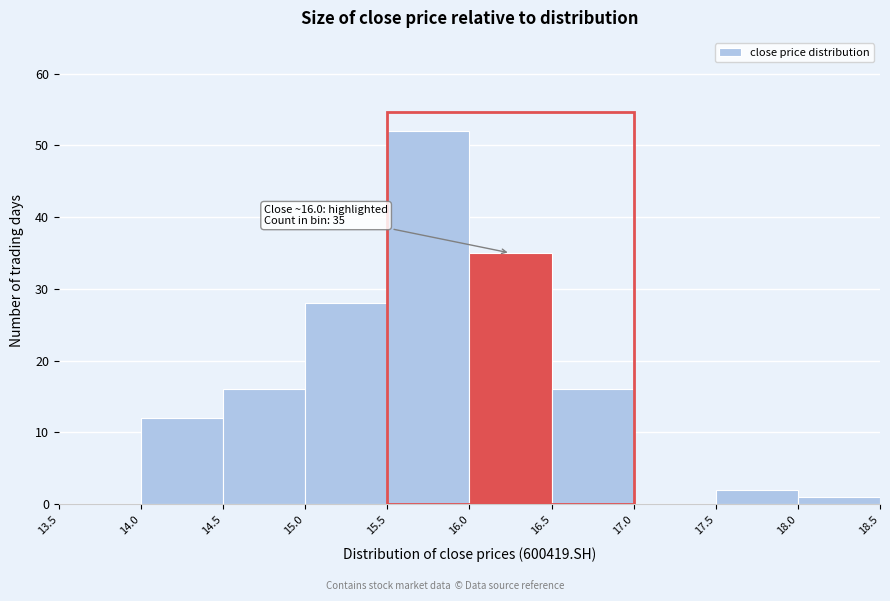

Over which range of the x-axis is the bar tallest?

15.5 to 16.0